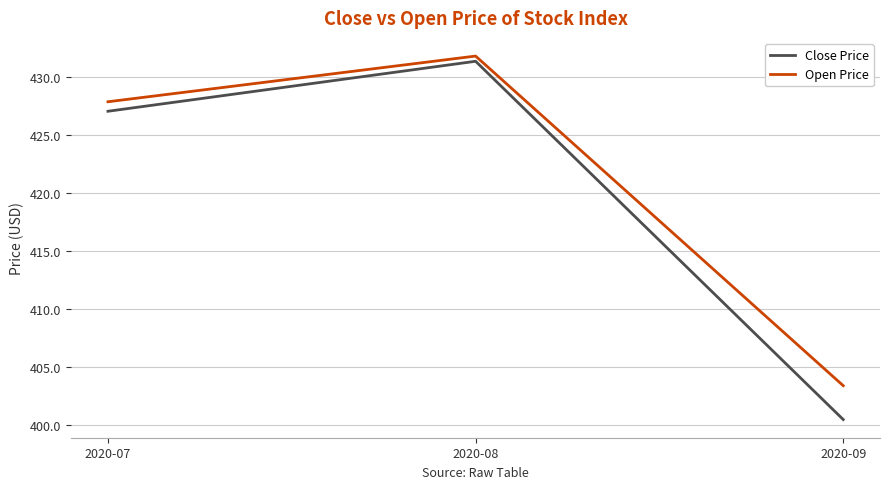

Count the number of categories in the chart.

3